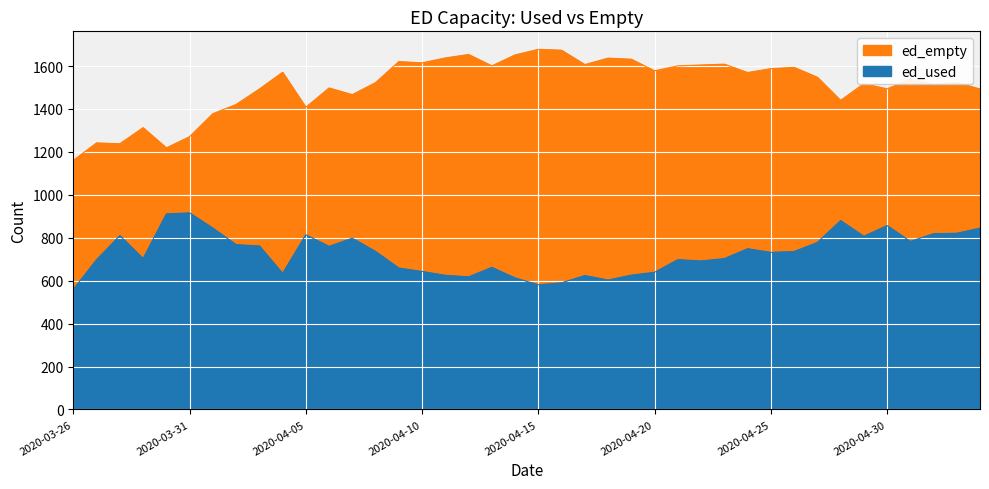

True or false: ed_used and ed_empty intersect in this chart.

False